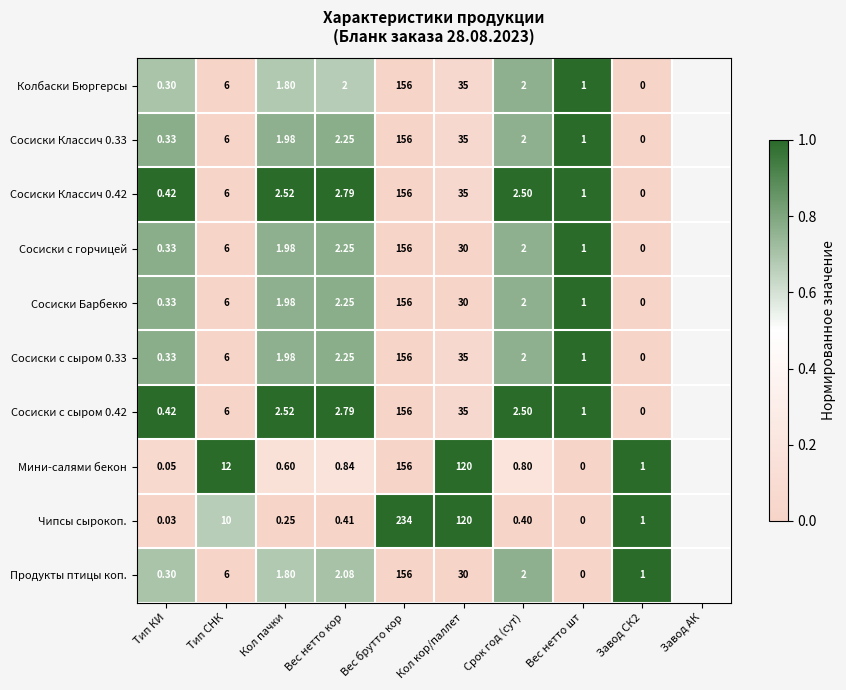

Which series has the largest total across all categories?

Чипсы сырокоп.